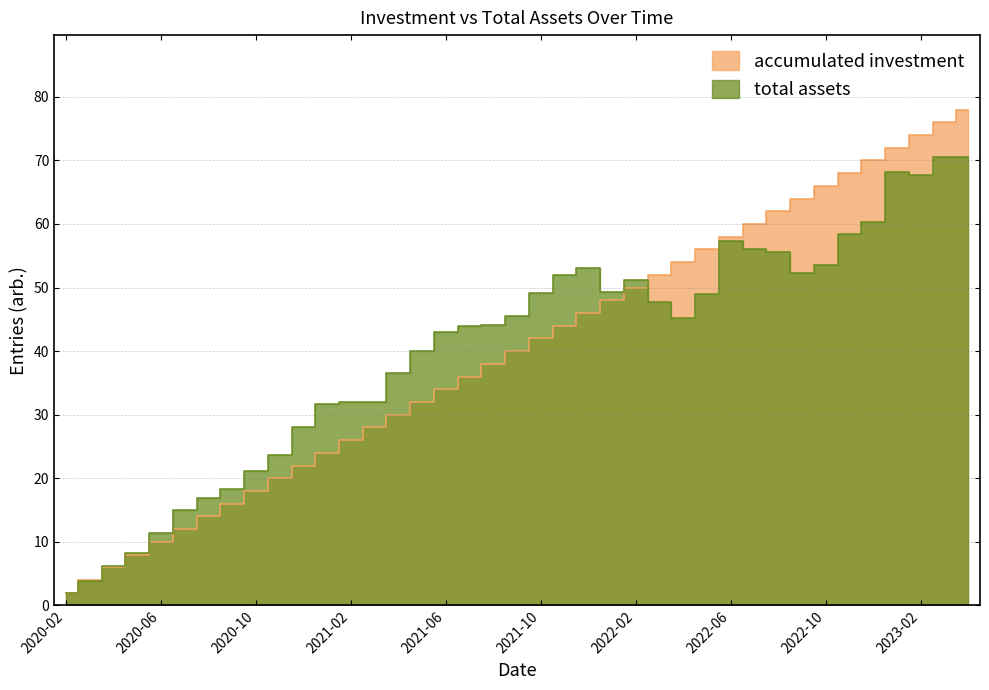

Read the accumulated investment value at 2022-09.

64.0